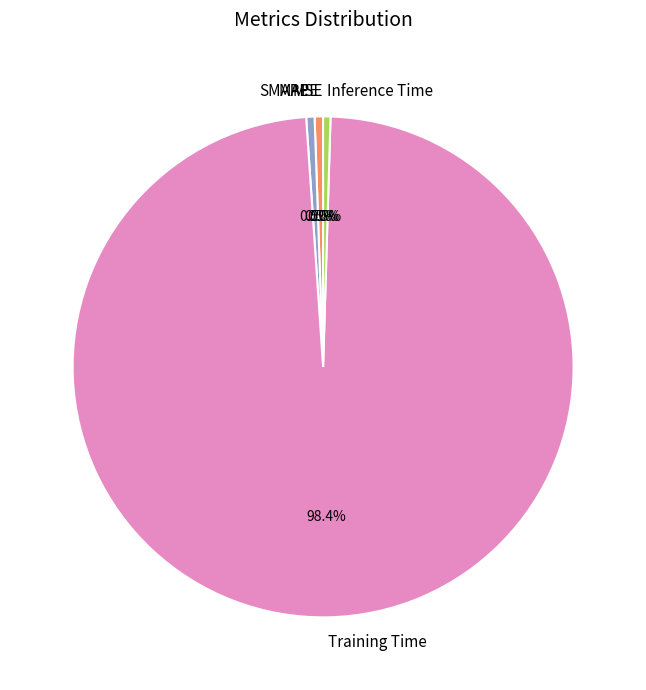

Is there a majority slice in this chart?

Yes